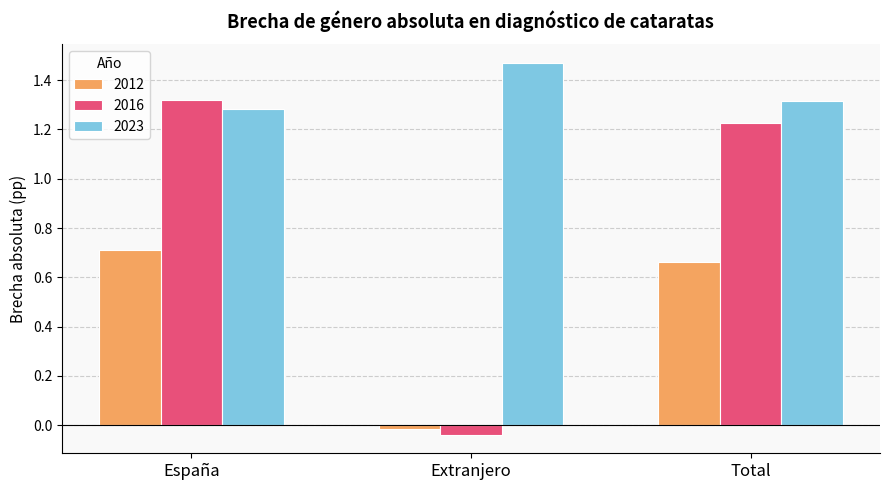

What position from the left is Extranjero?

2